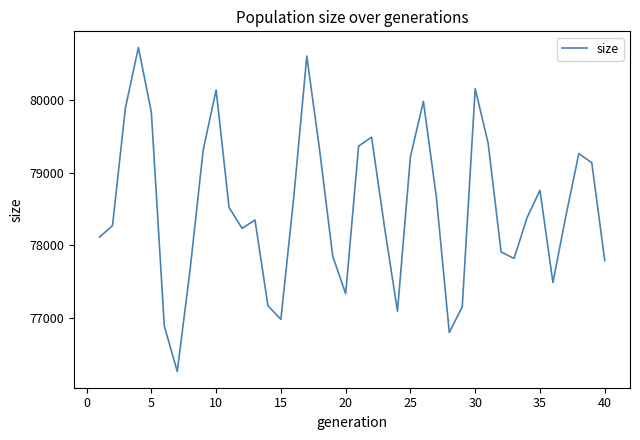

What is the minimum value shown in the chart?

76263